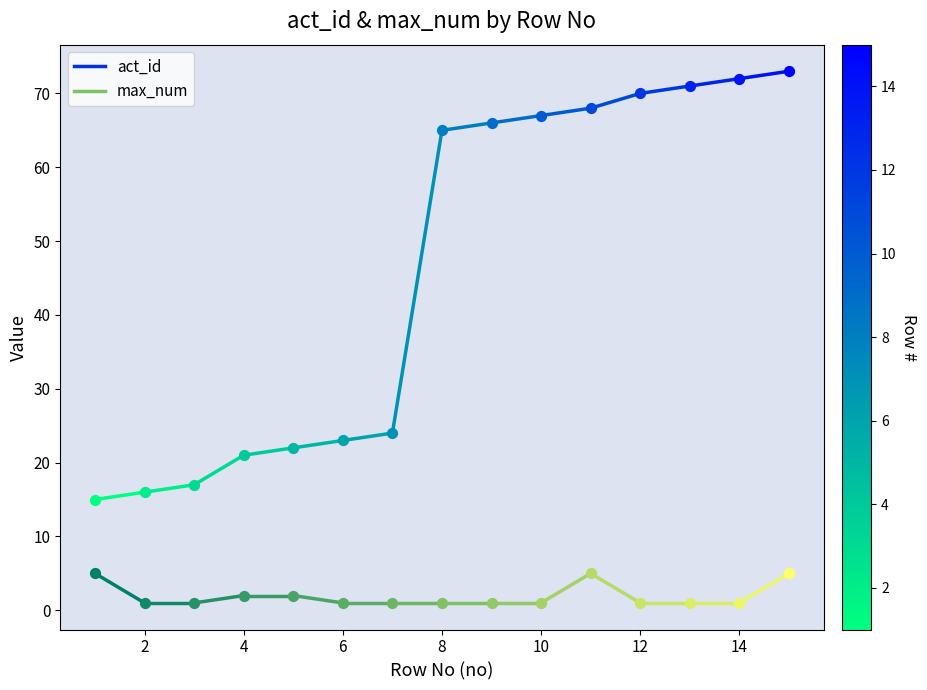

Which series has the largest total across all categories?

act_id